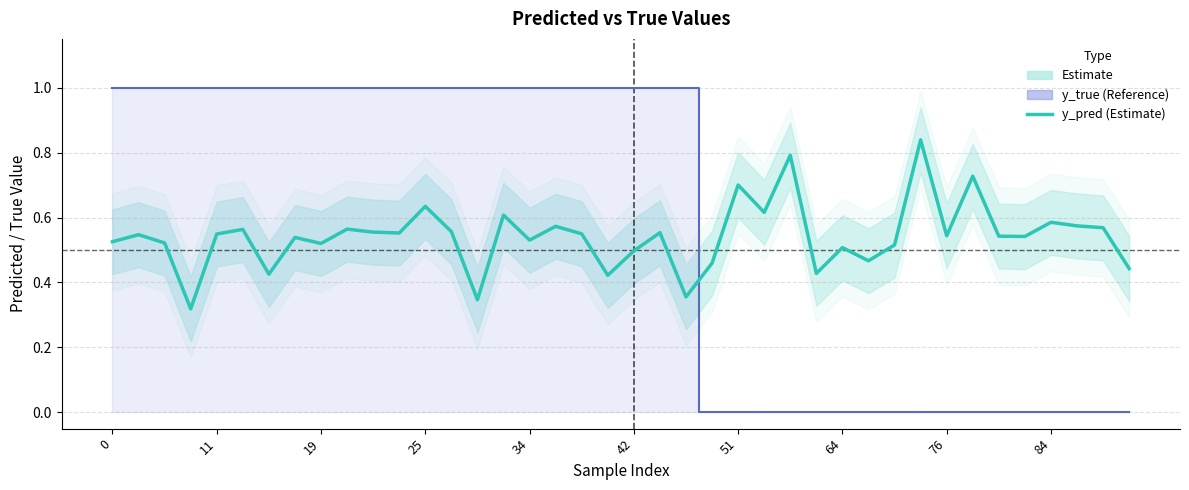

At 25, list the series in order from smallest to largest.

y_pred (Estimate), y_true (Reference)